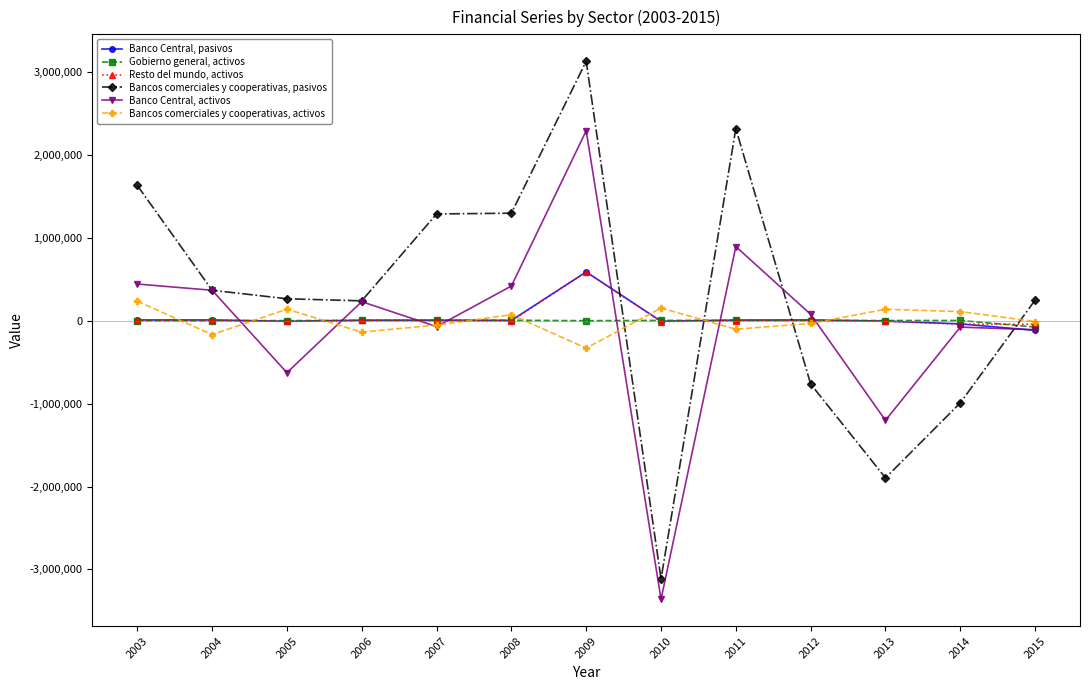

The value of Banco Central, activos at 2010 is -3360407. True or false?

True